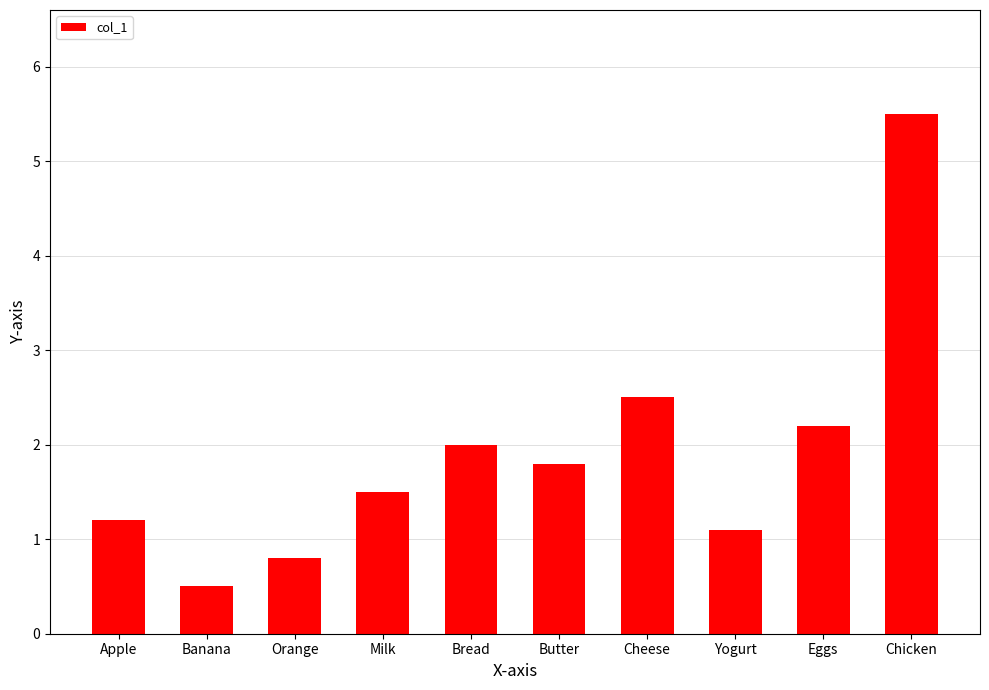

Reading right to left, transcribe all the data shown in this chart.

Chicken=5.5	Eggs=2.2	Yogurt=1.1	Cheese=2.5	Butter=1.8	Bread=2.0	Milk=1.5	Orange=0.8	Banana=0.5	Apple=1.2